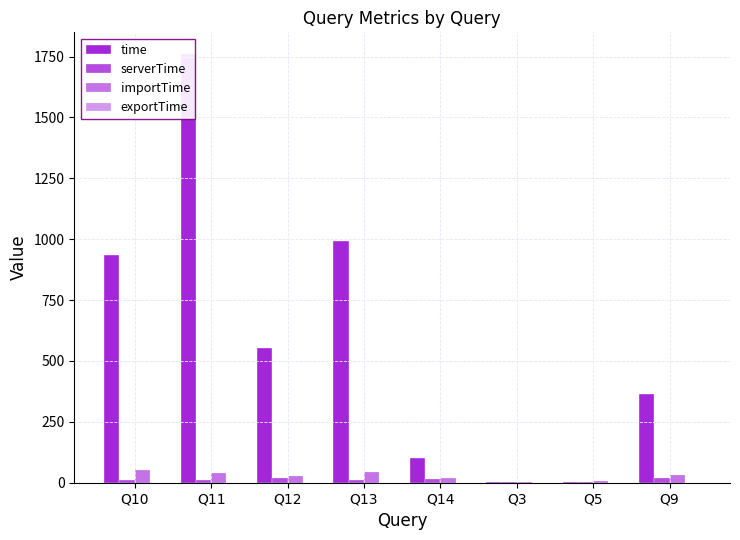

What is the approximate value of exportTime at Q14?

0.1